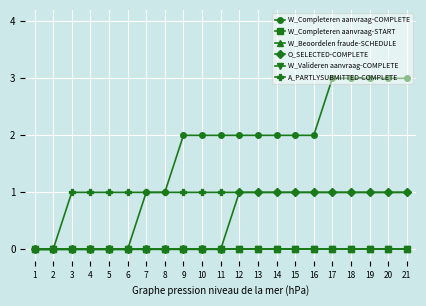

What is the difference between the maximum and minimum values in the O_SELECTED-COMPLETE series?

1